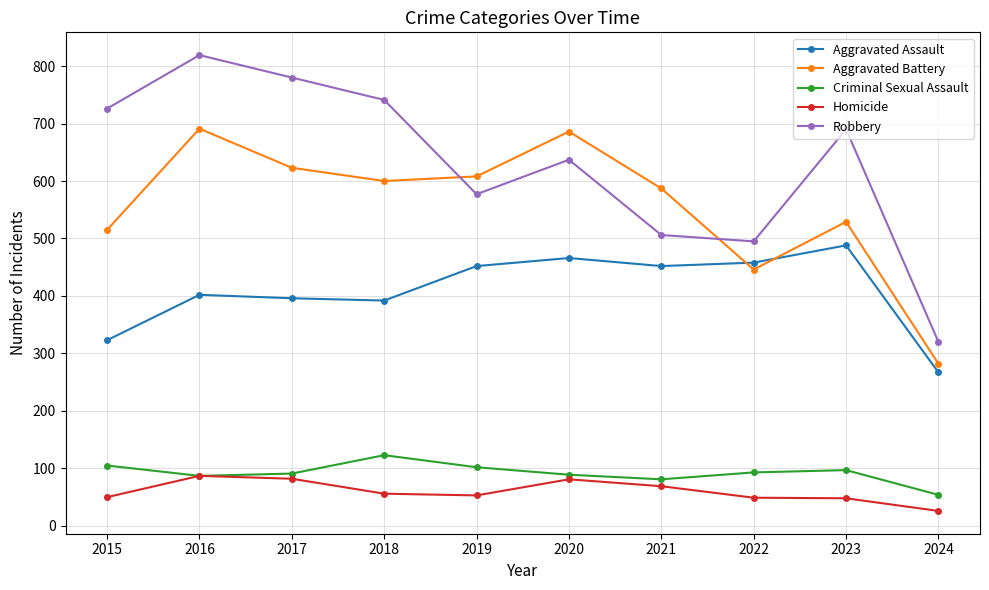

What is the average value of the Homicide series?

60